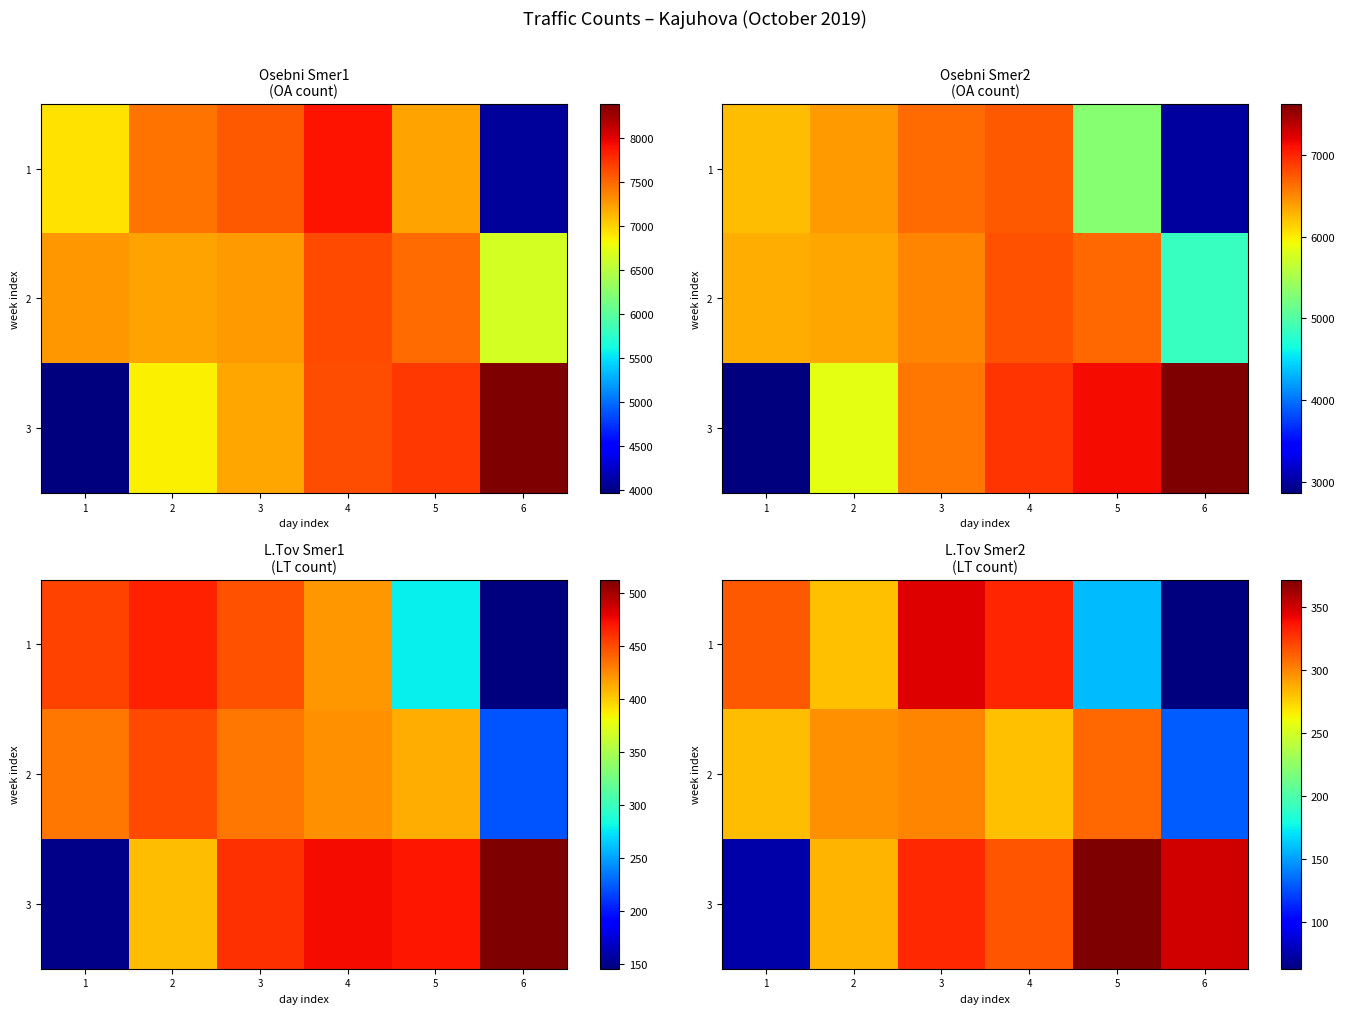

Between 5 and 4, which is larger?

4